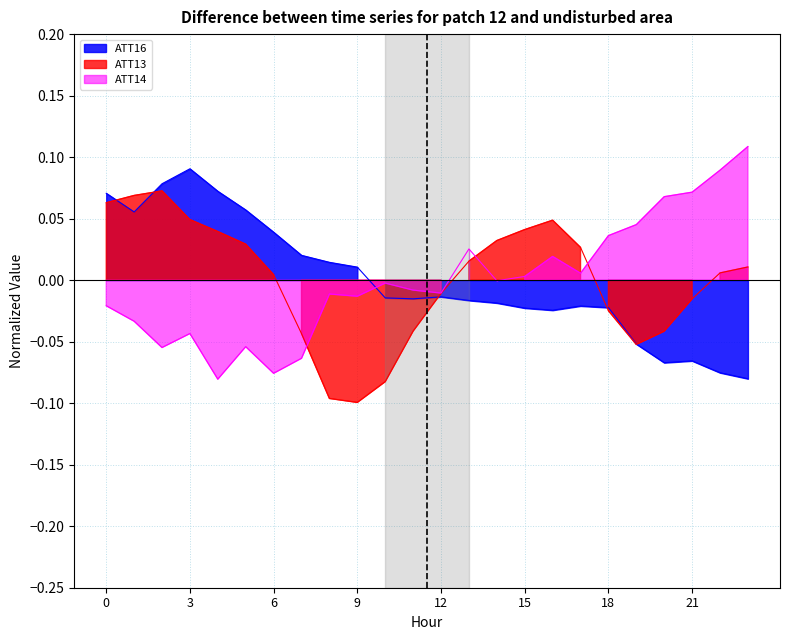

Read the ATT14 value at 21.

0.1